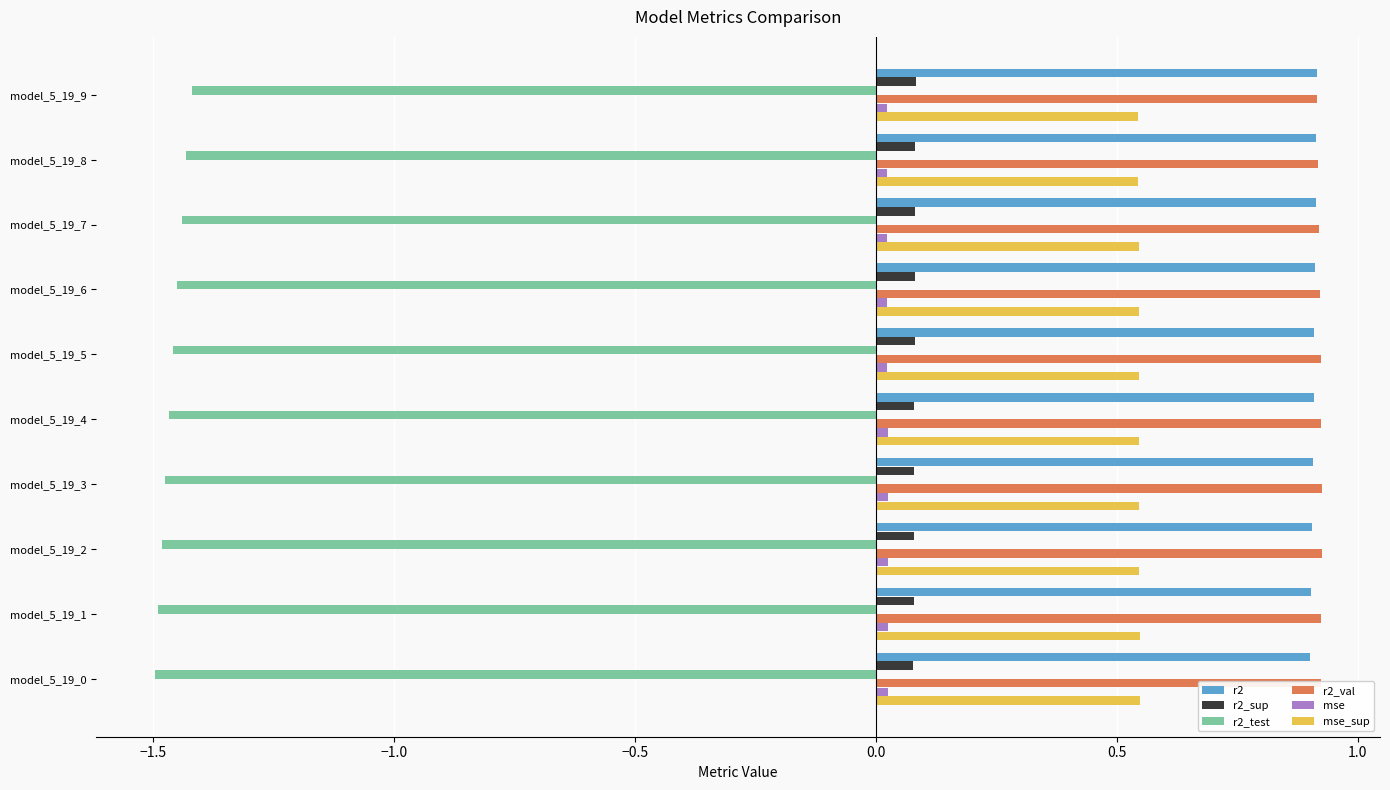

What is the sum of all r2 values?

9.1